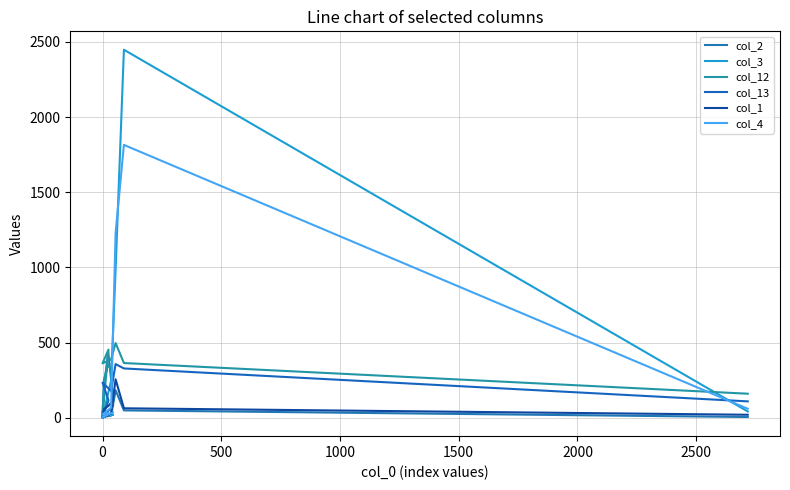

How many distinct data groups are displayed?

6